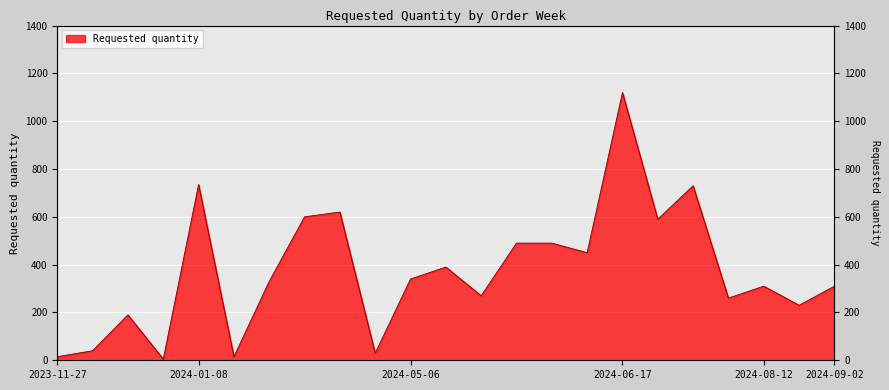

What is the label of the 7th point from the left?

2024-01-22